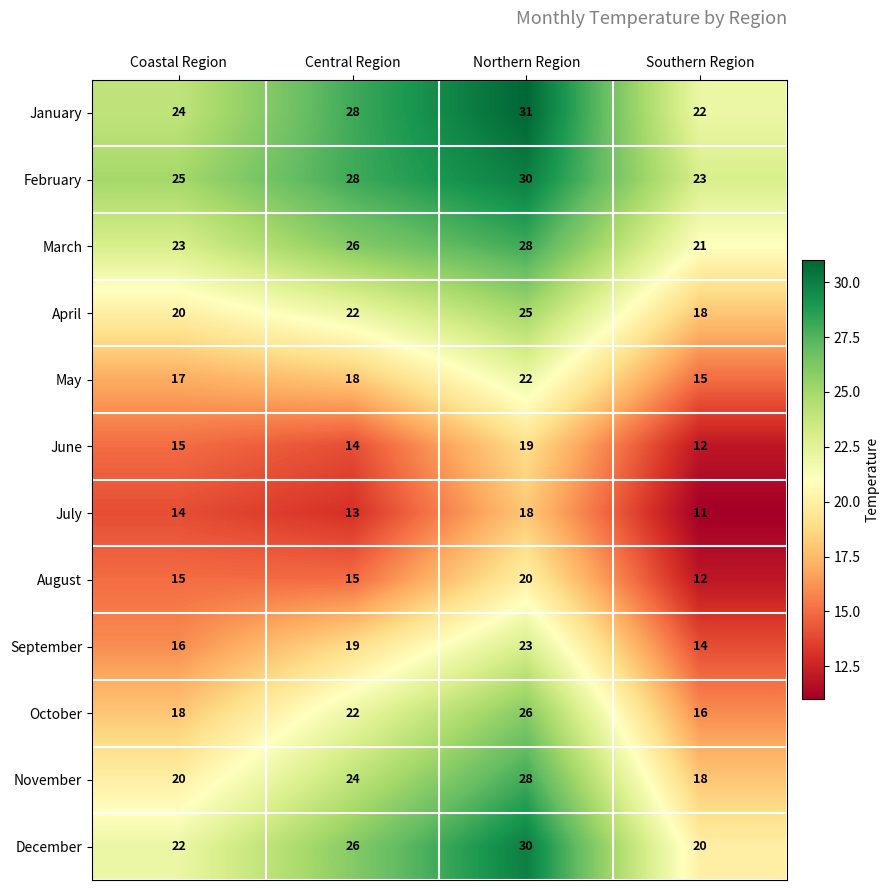

Count the November values in the range 20 to 28.

3